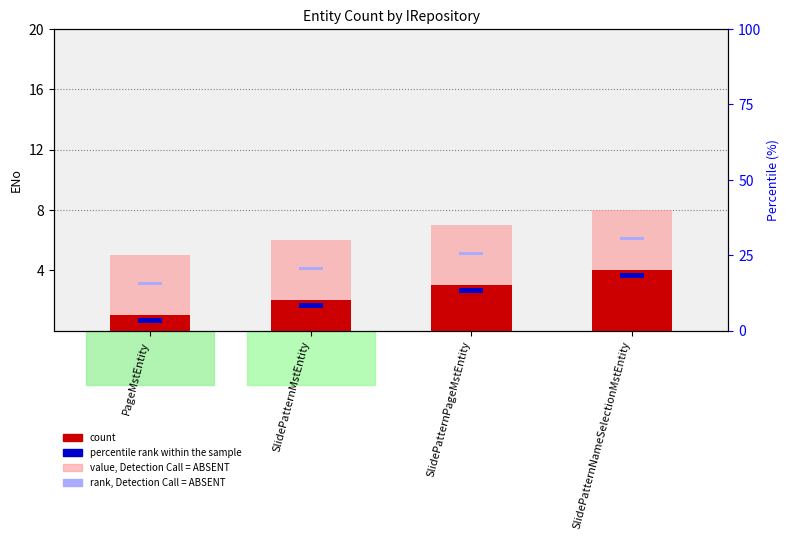

How many bars are there in total?

16